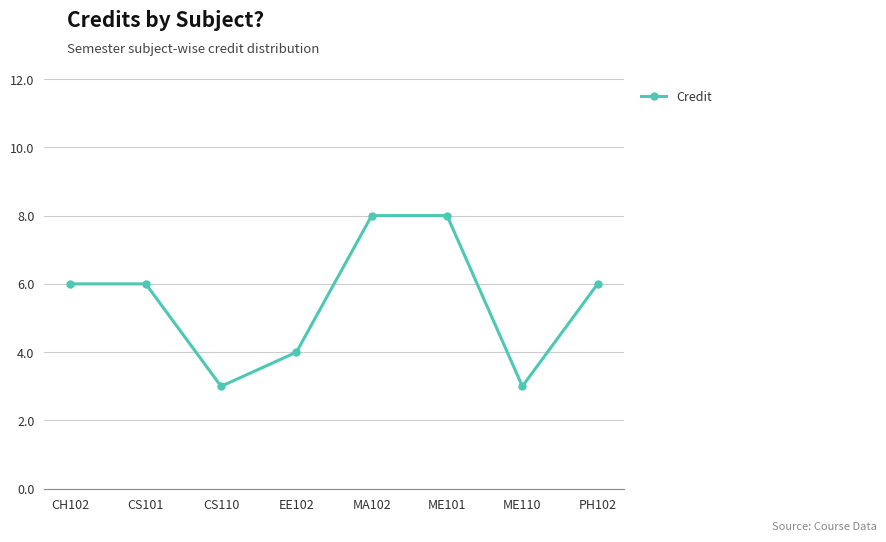

At which category does the data reach its first local valley?

CS110